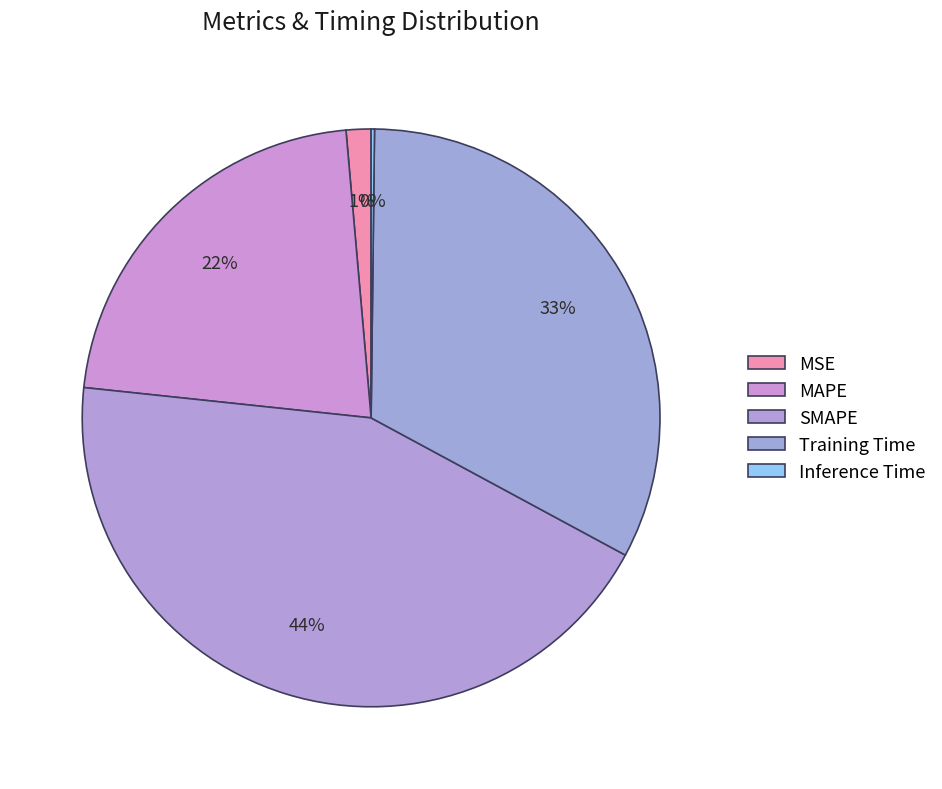

Which has a higher value, MAPE or Inference Time?

MAPE